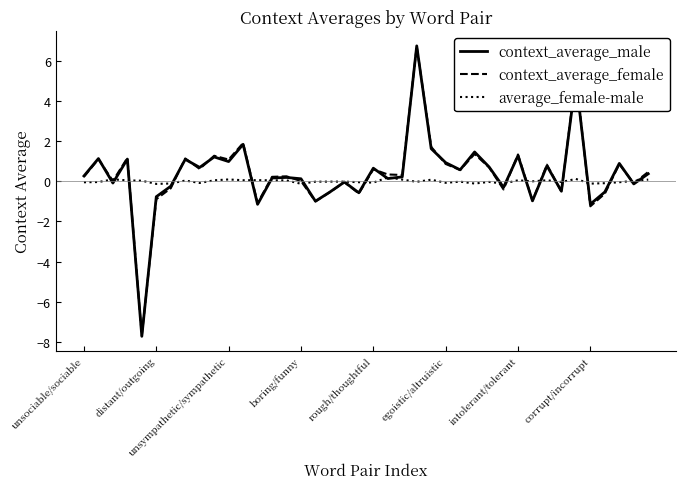

Which series has the widest spread of values?

context_average_male